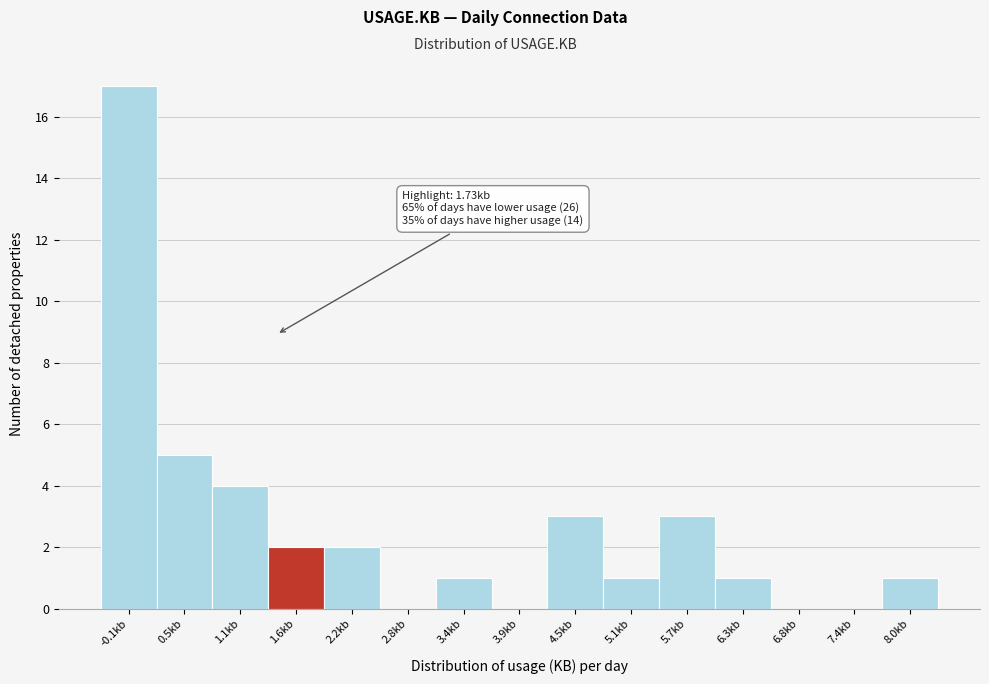

Reading left to right, what are all the values shown in this chart?

-0.1kb=17	0.5kb=5	1.1kb=4	1.6kb=2	2.2kb=2	2.8kb=0	3.4kb=1	3.9kb=0	4.5kb=3	5.1kb=1	5.7kb=3	6.3kb=1	6.8kb=0	7.4kb=0	8.0kb=1